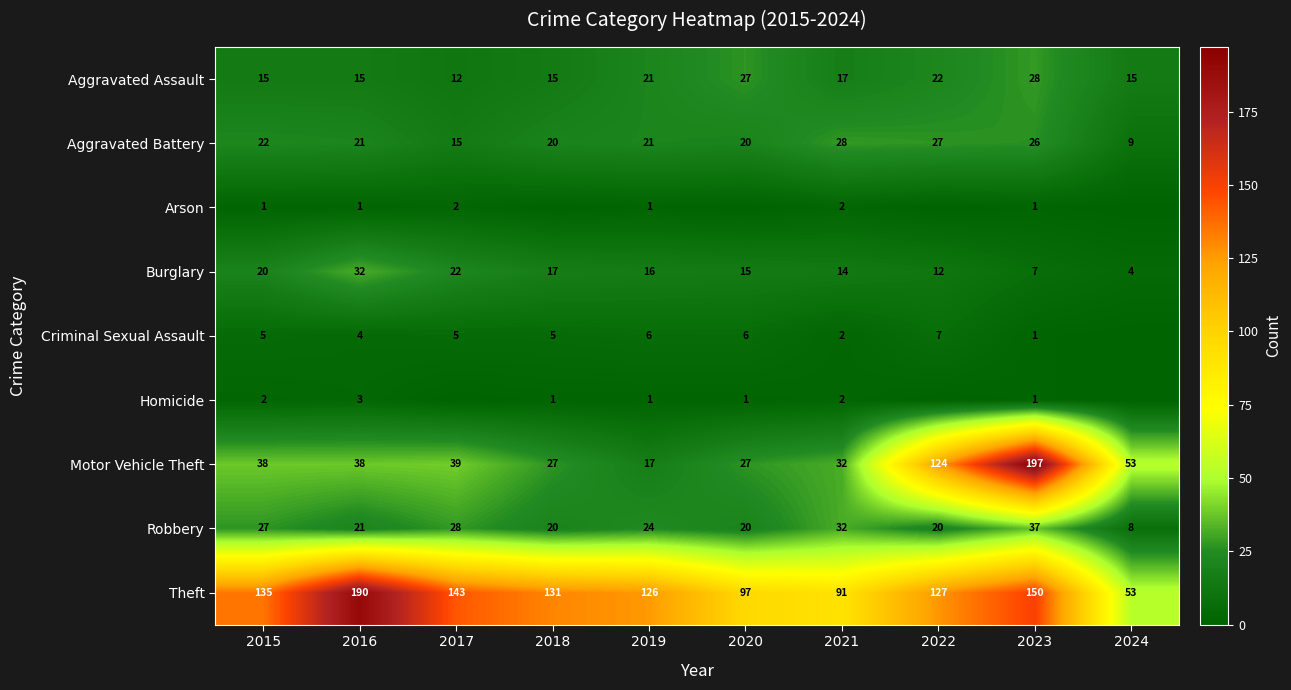

How many data points in Theft are less than 131?

5